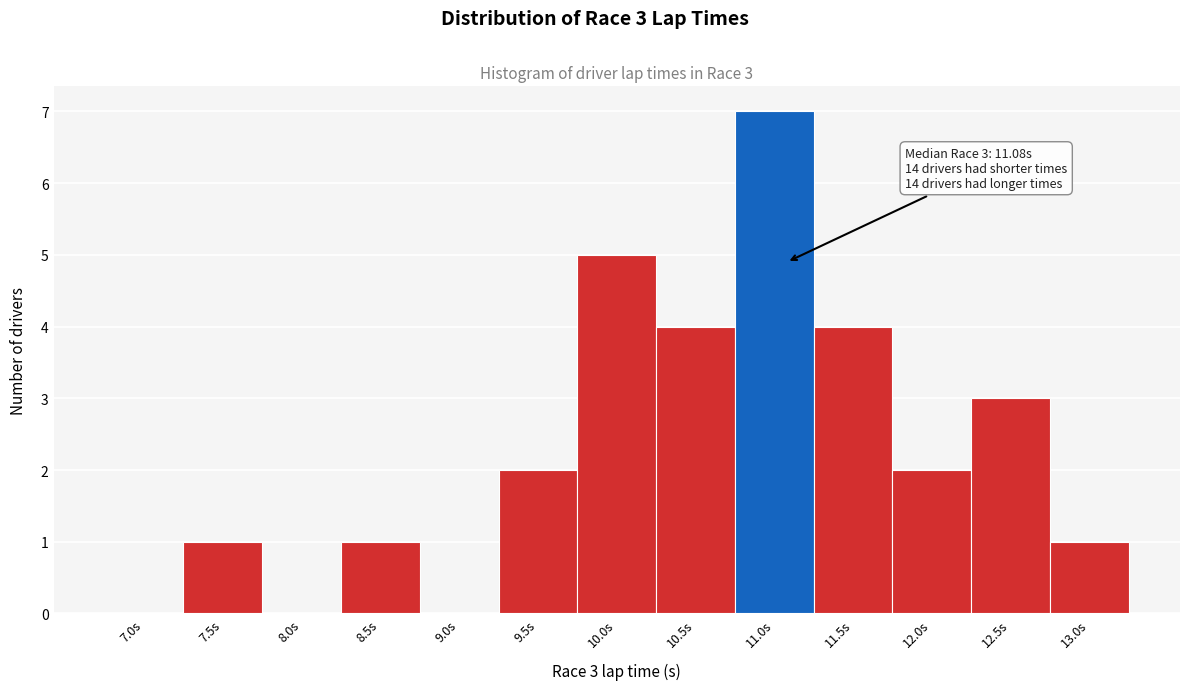

Reading right to left, extract all data points from this chart.

13.0s=1	12.5s=3	12.0s=2	11.5s=4	11.0s=7	10.5s=4	10.0s=5	9.5s=2	9.0s=0	8.5s=1	8.0s=0	7.5s=1	7.0s=0